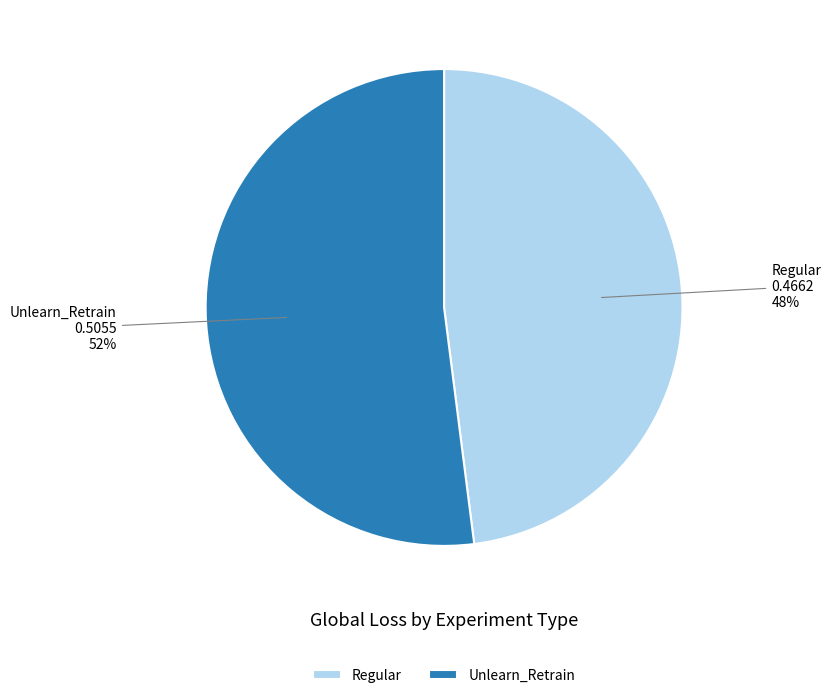

To the nearest percent, what is the combined percentage of Regular and Unlearn_Retrain?

100%